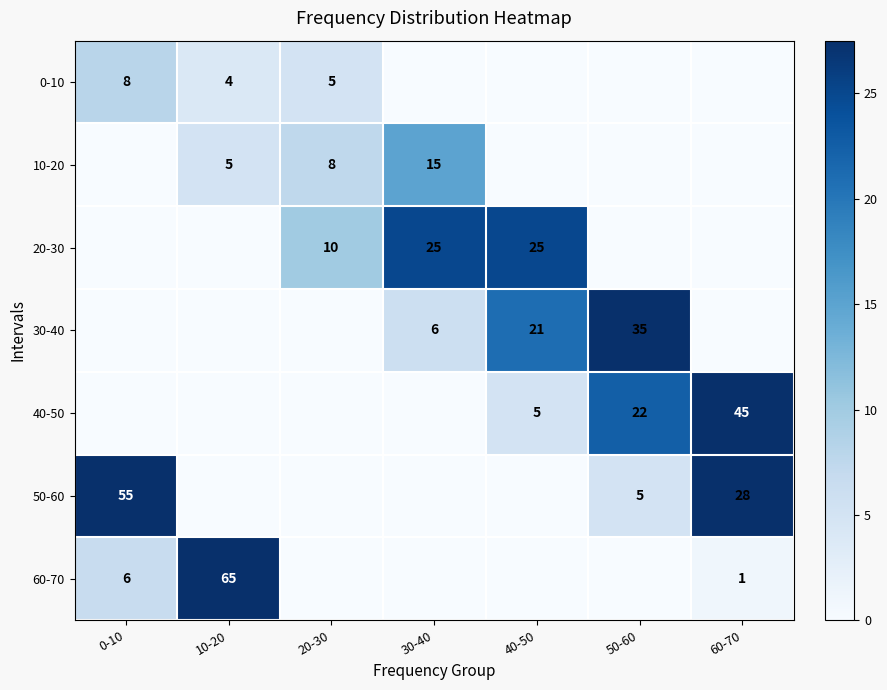

At which category does the chart reach its peak across all series?

10-20